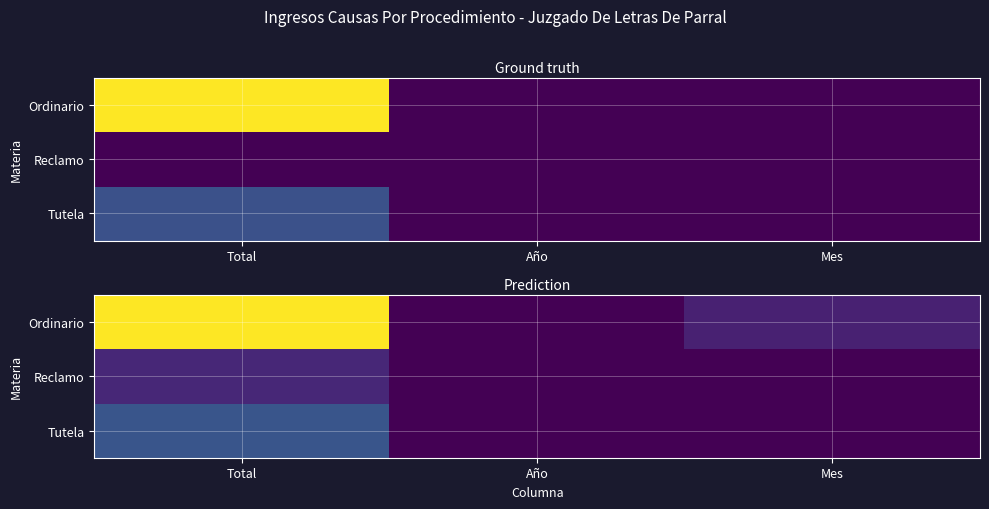

Which series has the largest range (max minus min)?

Ordinario